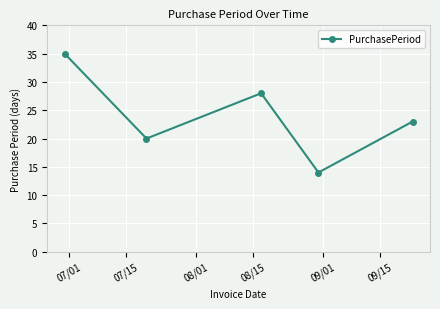

True or false: there are more than 2 points higher than both neighbors.

False